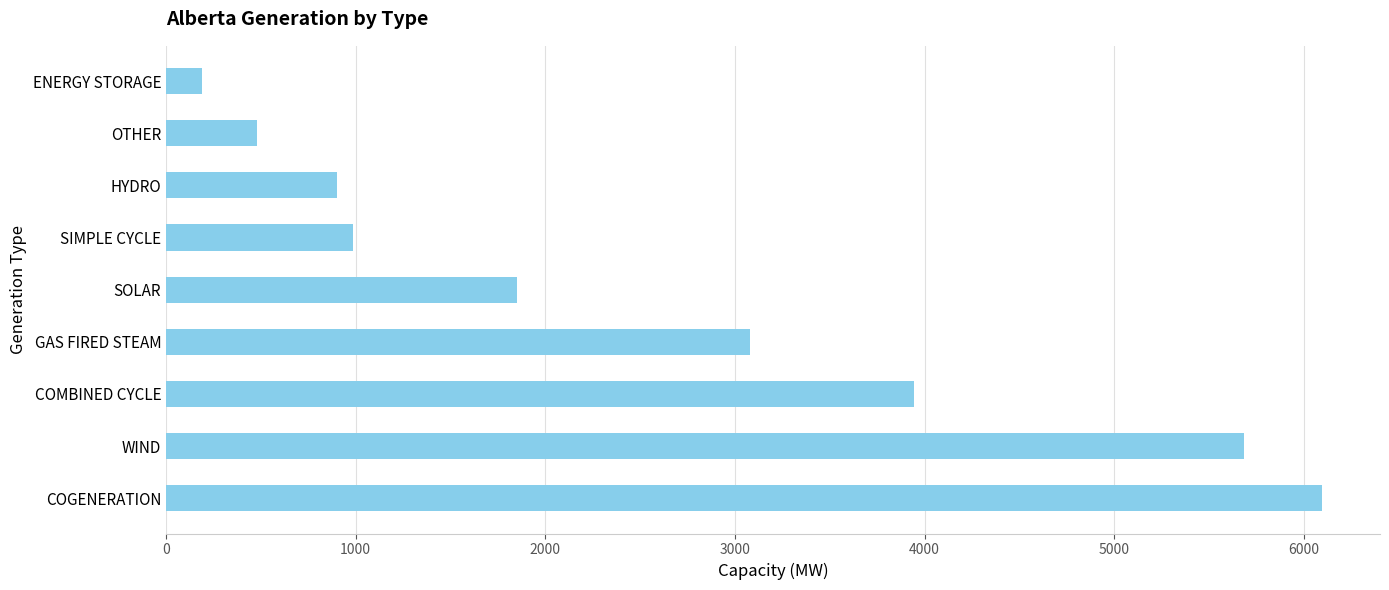

What is the difference between the maximum and minimum values?

5907